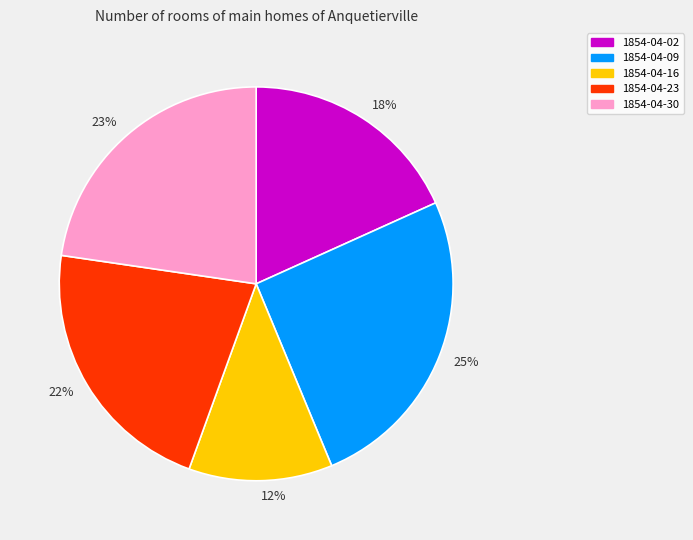

To the nearest percent, what percentage of the pie is 18%?

18%